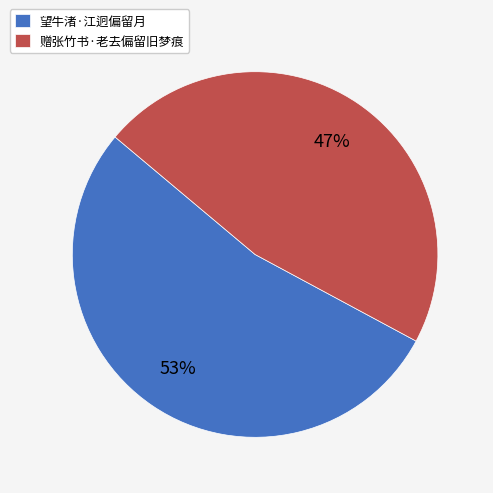

Count the number of slices in the pie.

2